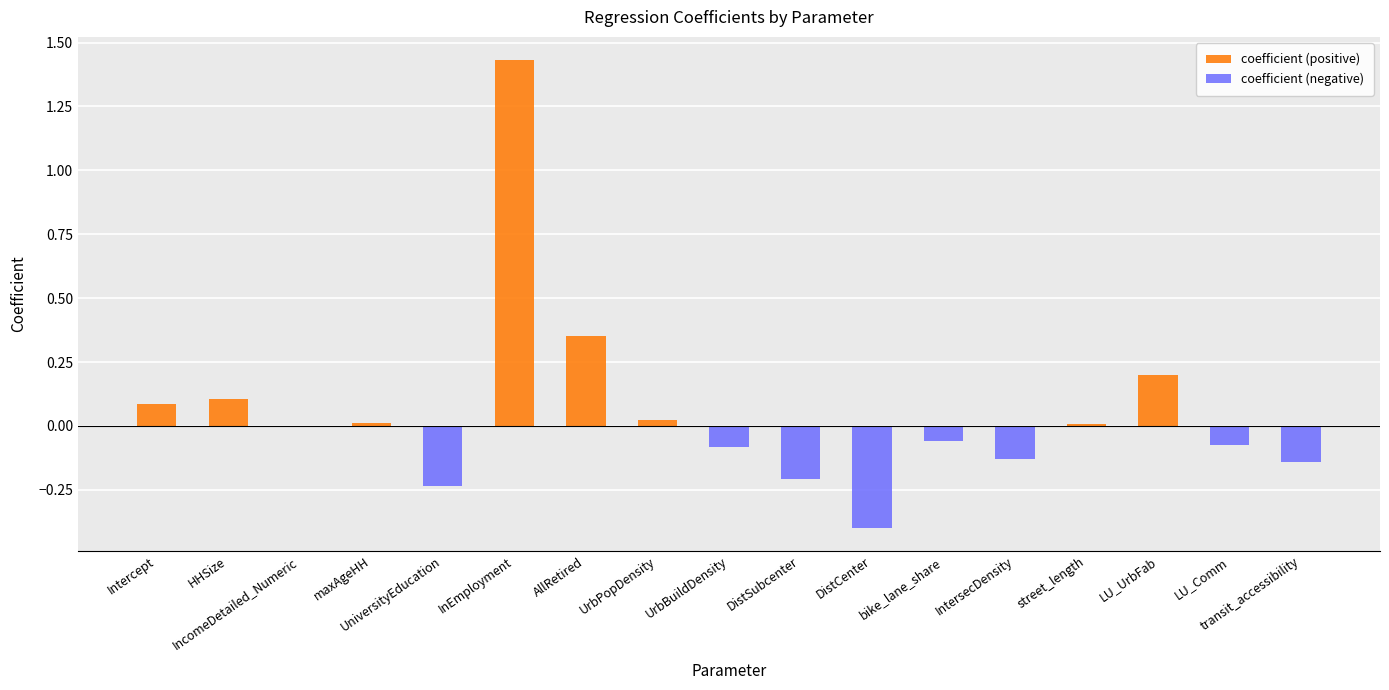

Is it true that coefficient (negative) equals -0.2 at DistCenter?

False